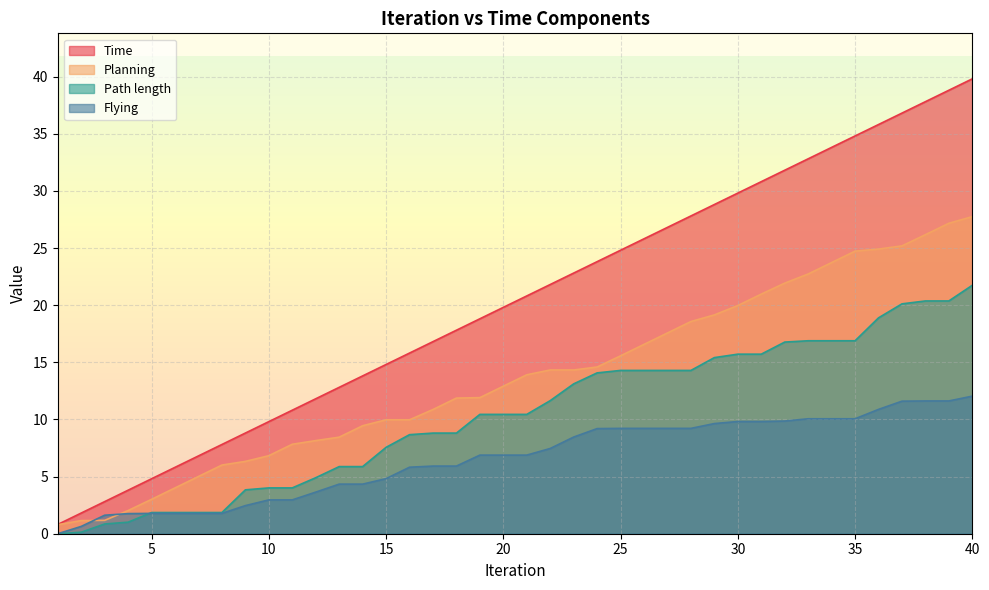

How many values in the Flying series exceed 6?

22